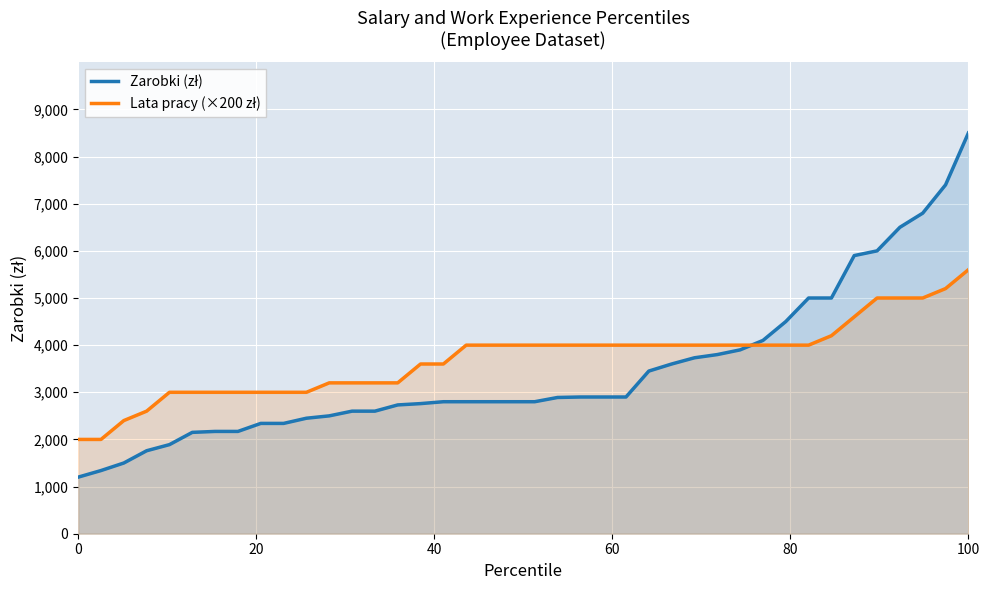

How many times do Zarobki (zł) and Lata pracy (×200 zł) cross each other?

1